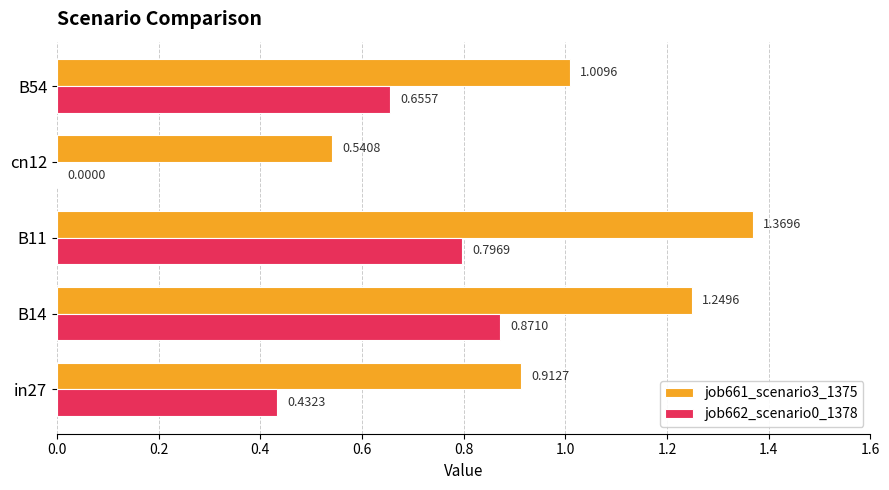

Between B14 and B54, which series saw the biggest shift?

job661_scenario3_1375